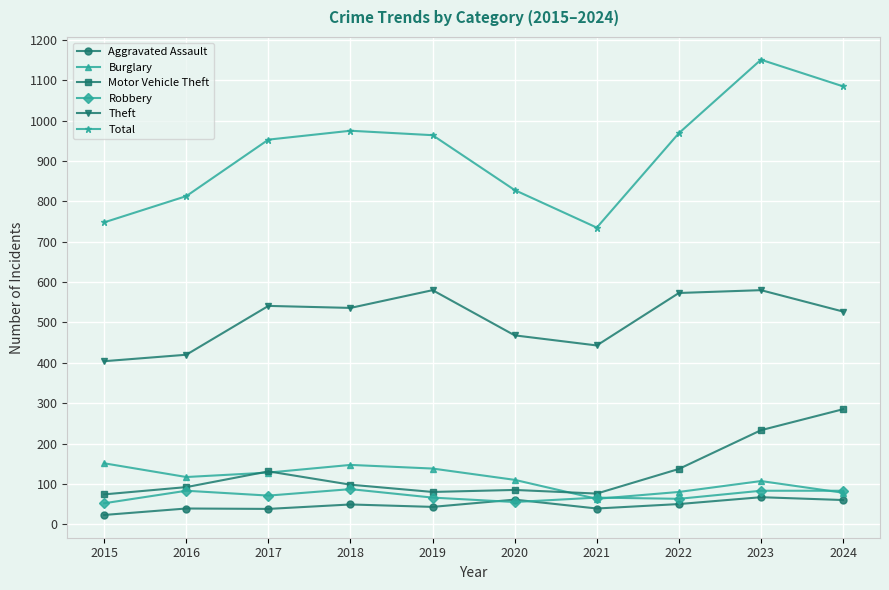

What is the value of the Theft point at the 7th from the left?

443